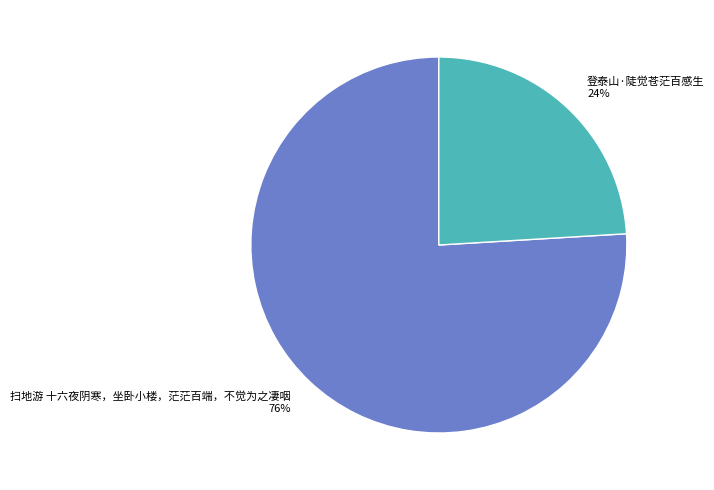

How many segments does this pie chart have?

2